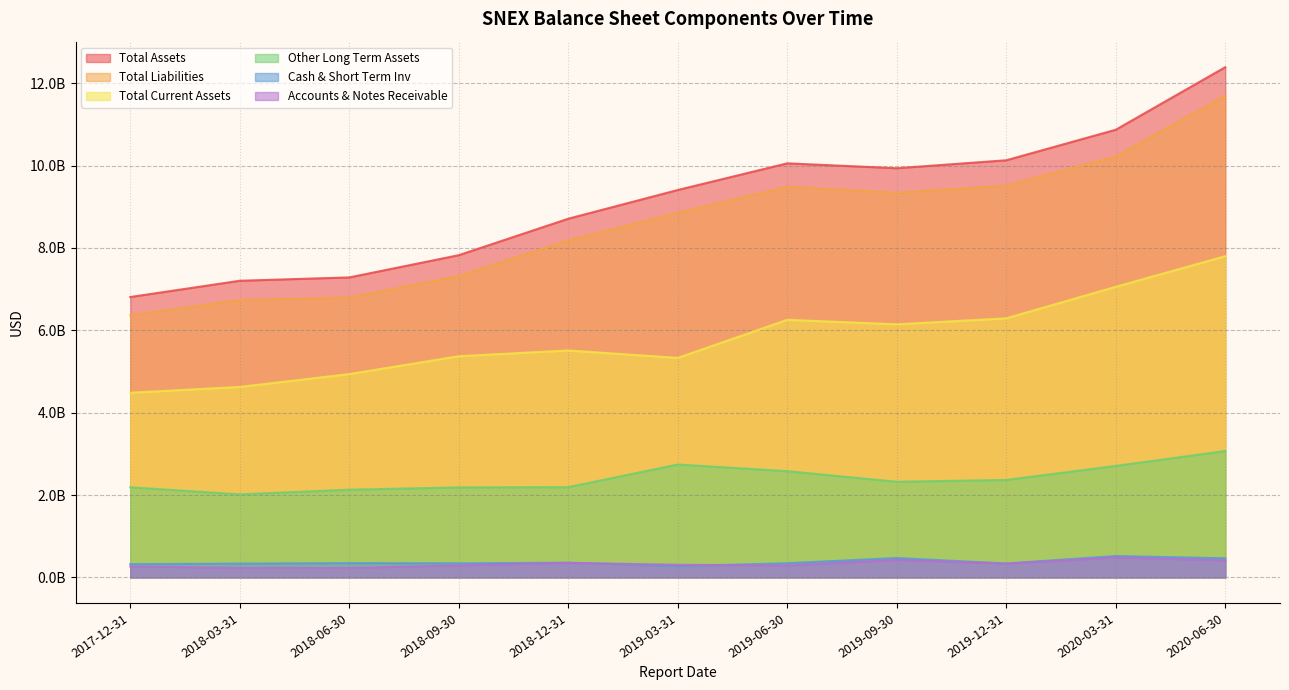

At which category does Total Liabilities reach its first local peak?

2019-06-30